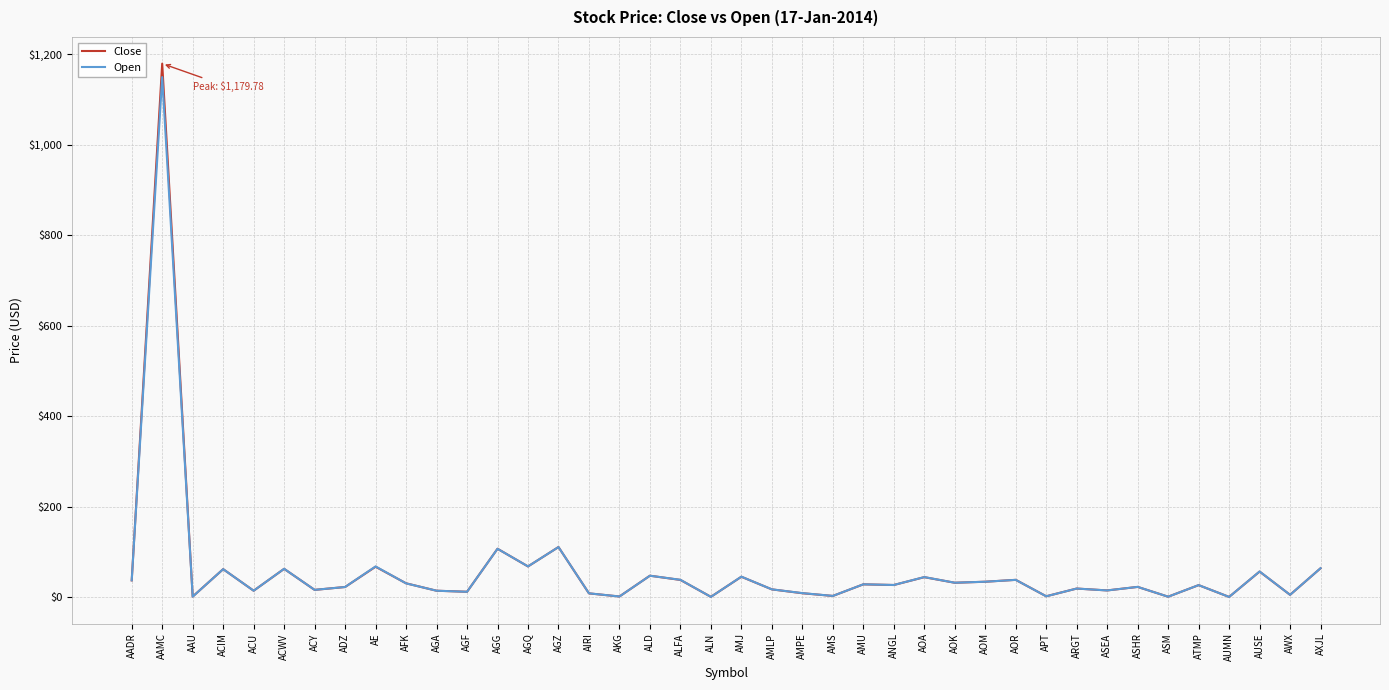

What is the smallest value displayed?

0.8